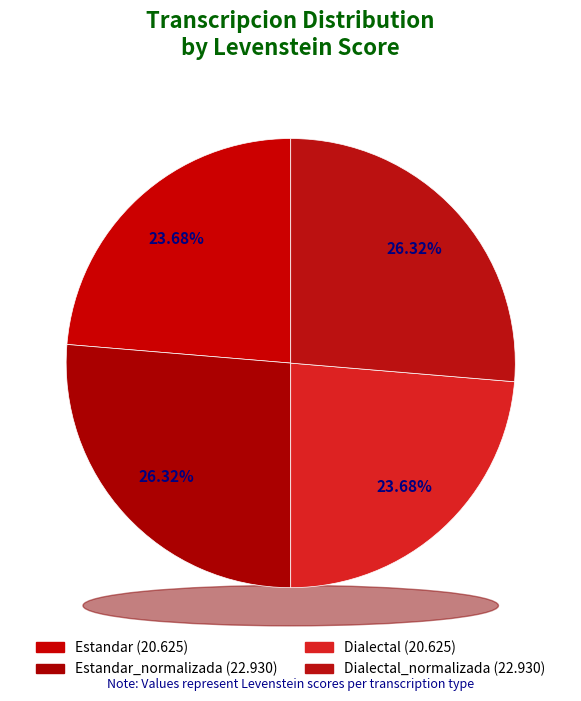

Does Estandar account for over 50% of the chart?

No